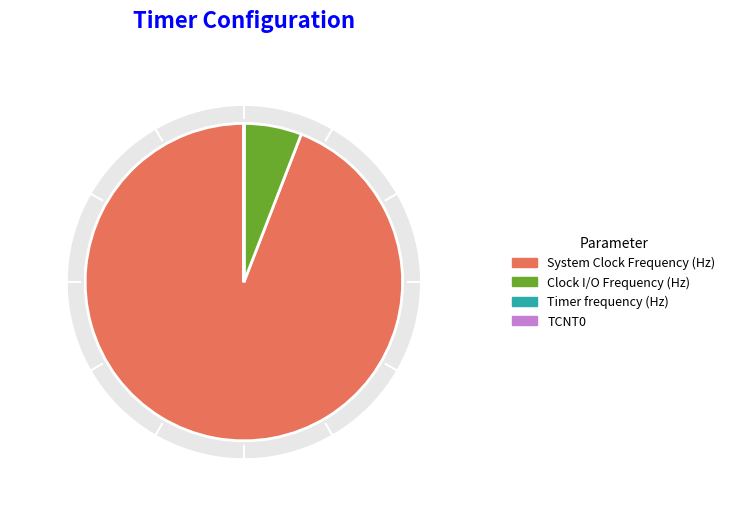

Which category has the smallest portion of the pie?

TCNT0